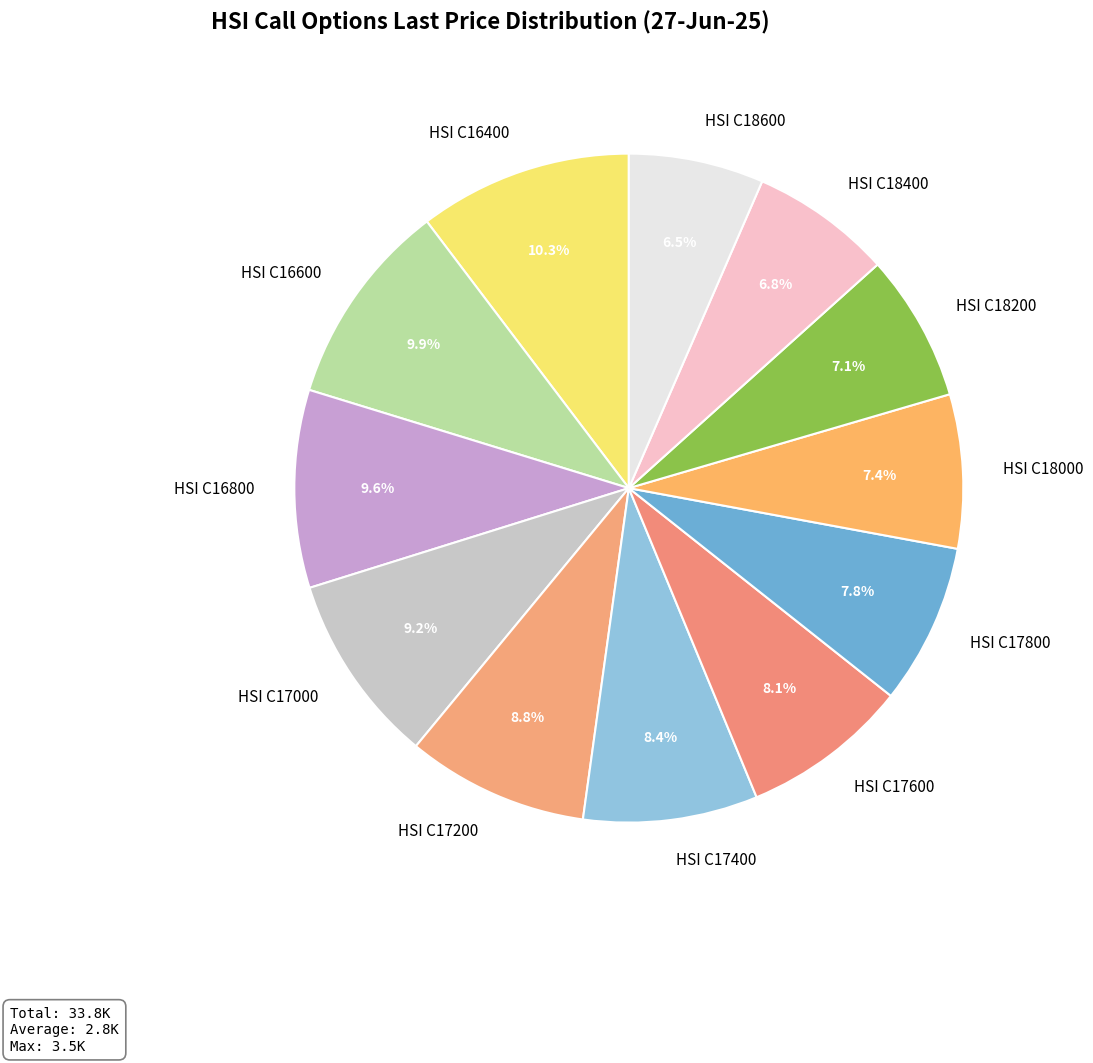

To the nearest percent, what percentage of the pie is HSI C17200?

9%